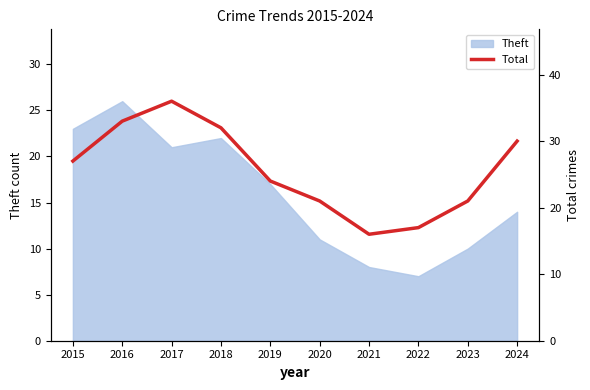

Is it true that Theft equals 10 at 2022?

False